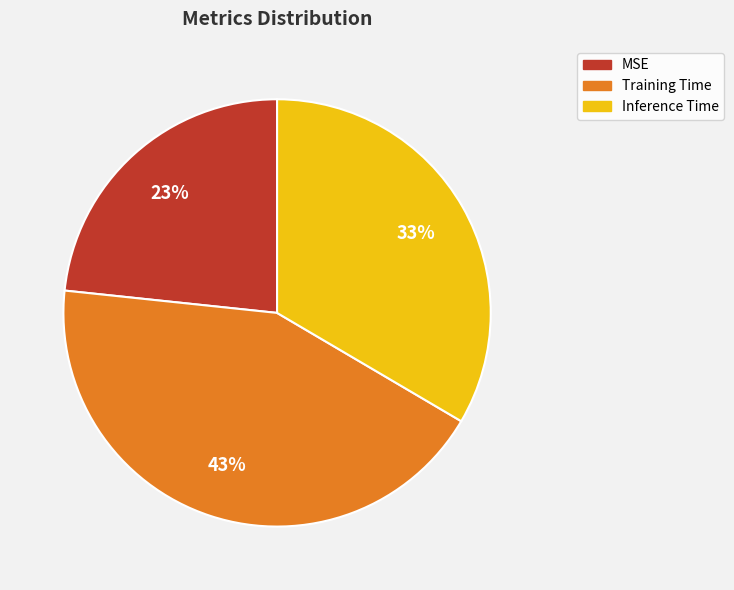

How many segments does this pie chart have?

3